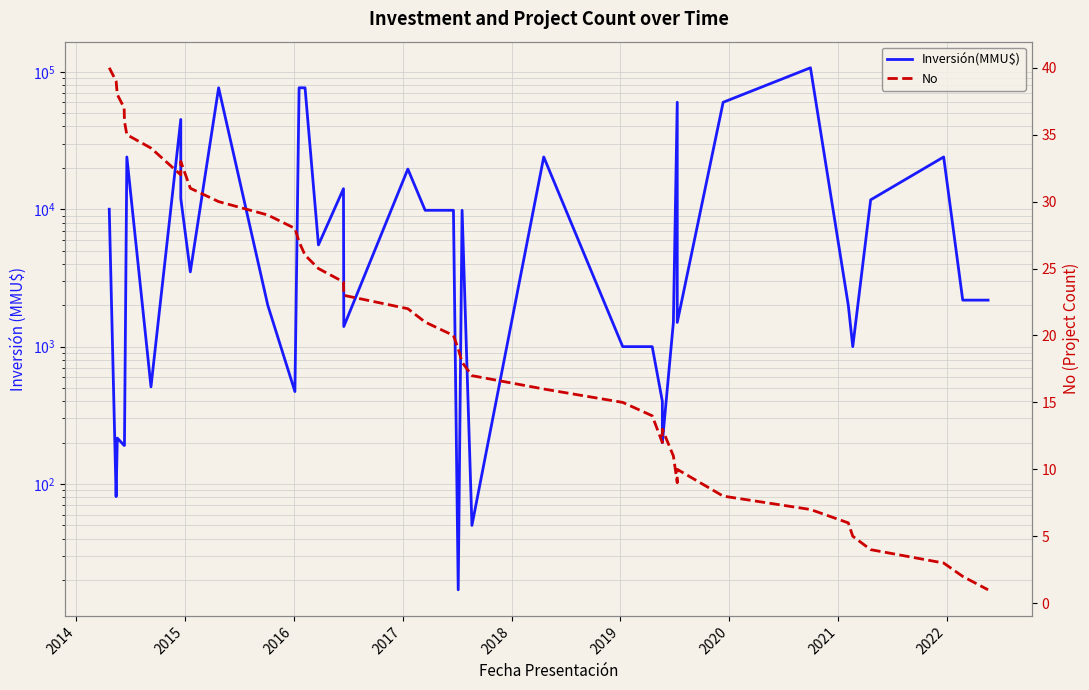

What are all the series names shown in the legend?

Inversión(MMU$), No